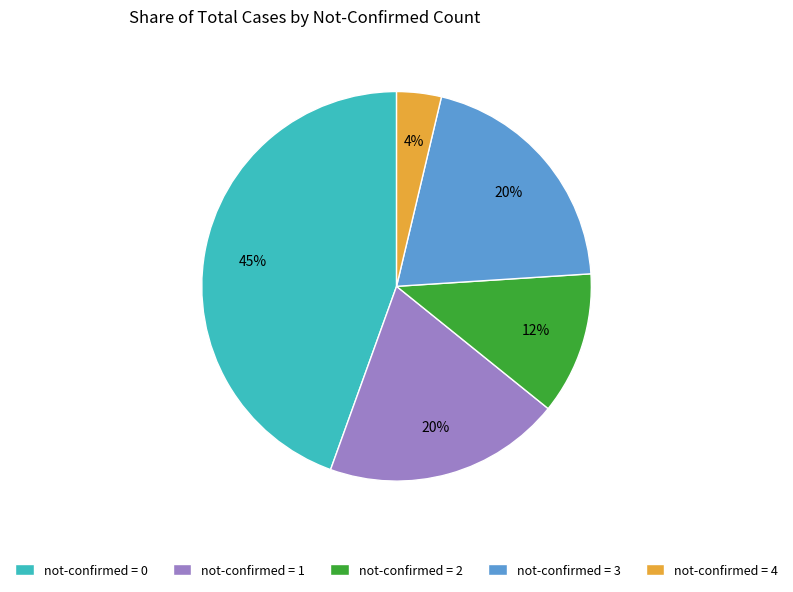

How many segments does this pie chart have?

5